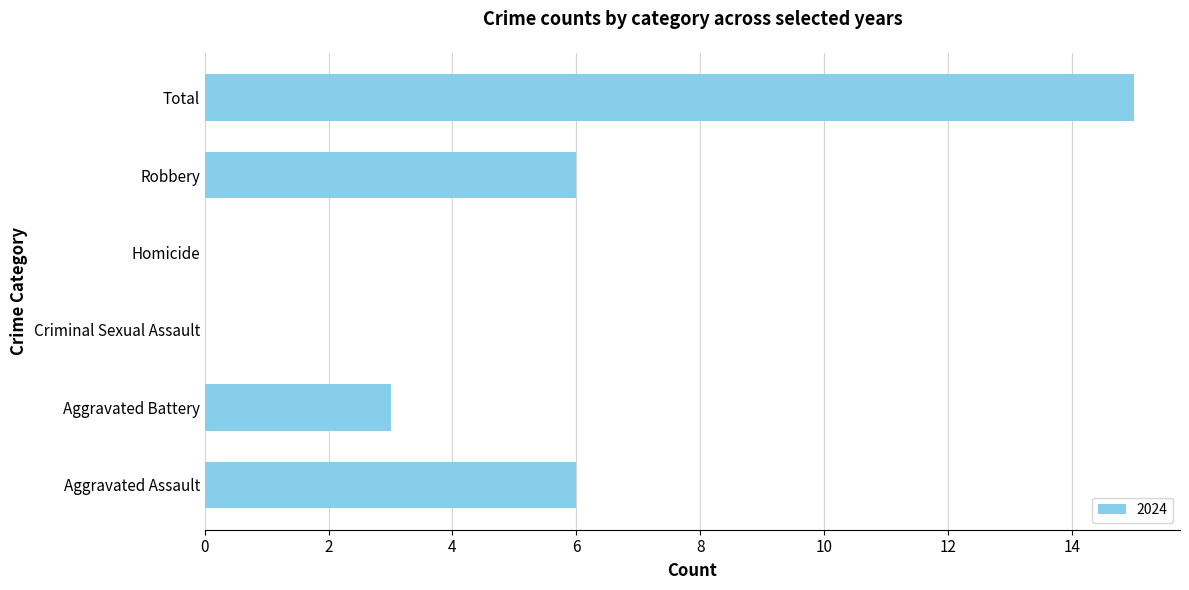

Reading bottom to top, list all the values displayed in this chart.

Aggravated Assault=6	Aggravated Battery=3	Criminal Sexual Assault=0	Homicide=0	Robbery=6	Total=15